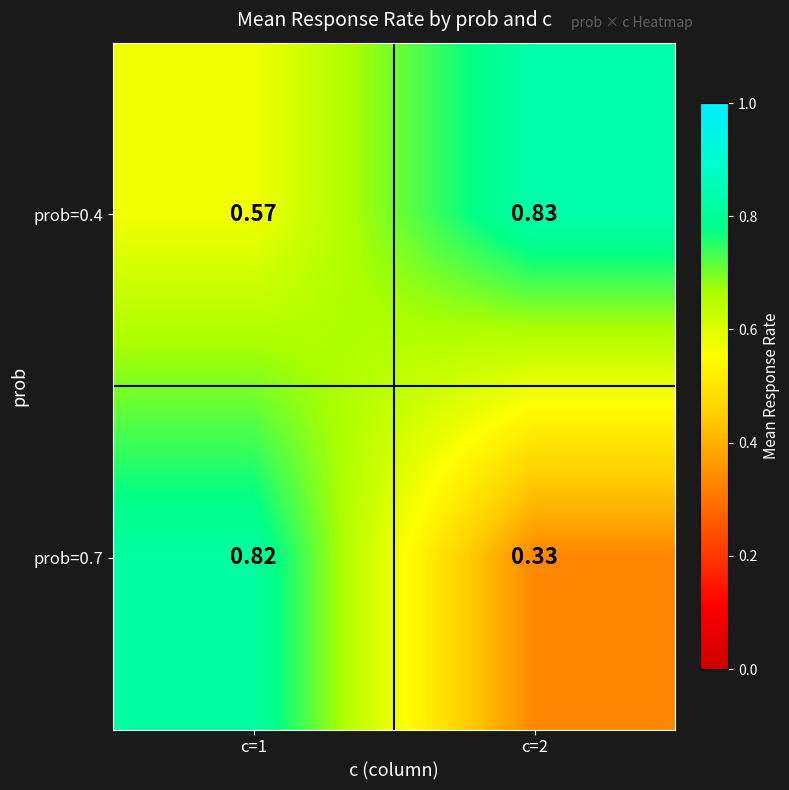

Is the value of prob=0.7 at c=2 greater than the value of prob=0.4 at c=1?

No